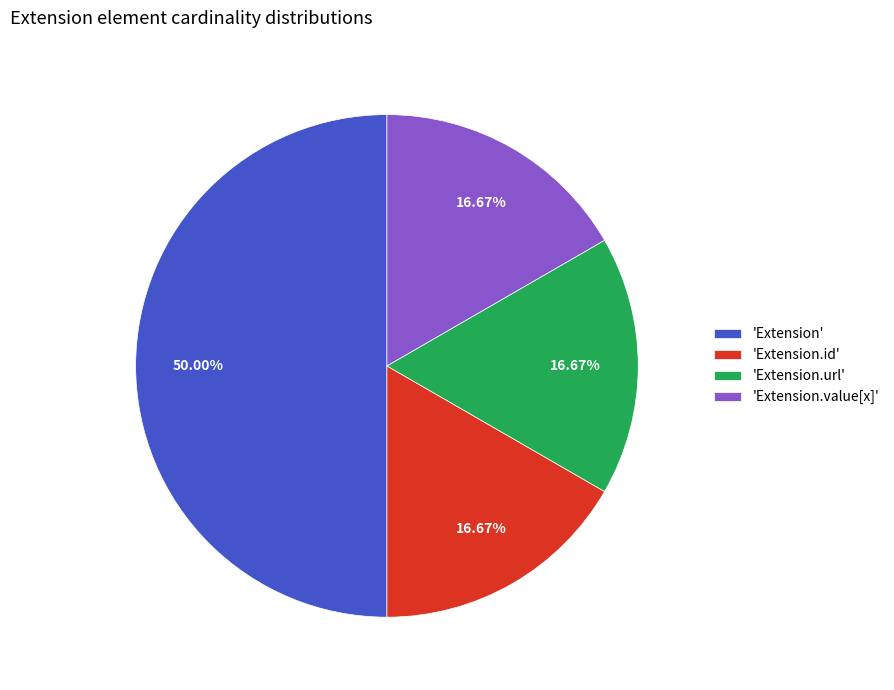

Do 'Extension.url' and 'Extension' together represent more than half of the pie?

Yes